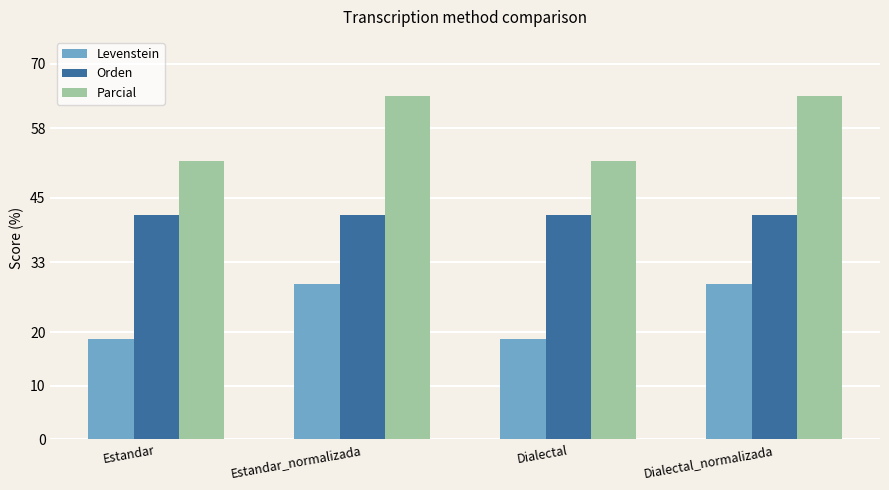

Is the value of Parcial at Dialectal_normalizada greater than the value of Orden at Dialectal_normalizada?

Yes